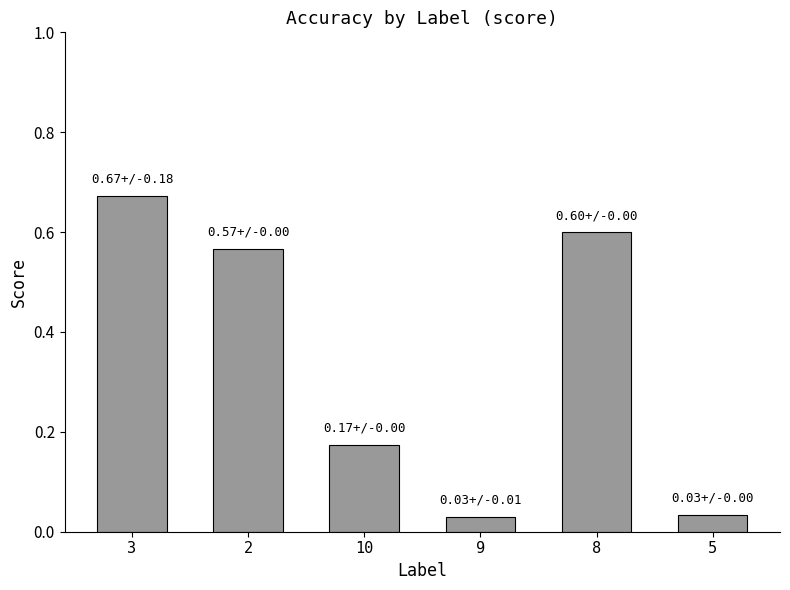

What position from the left is 8?

5